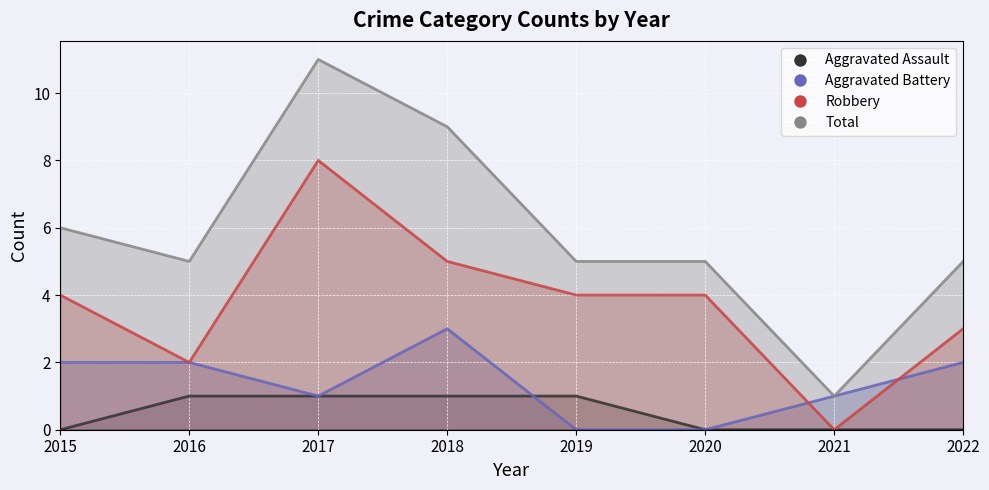

What is the greatest value displayed?

11